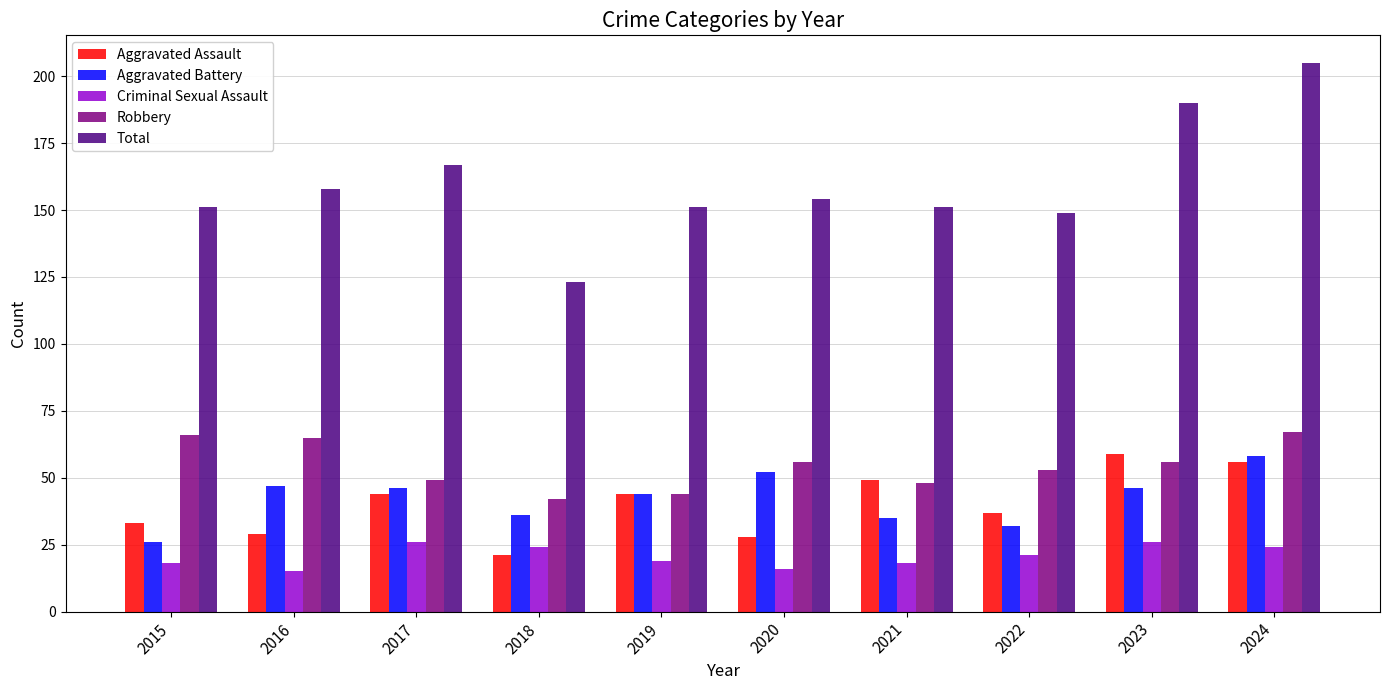

Reading left to right, list all the values displayed in this chart.

Aggravated Assault: 33	29	44	21	44	28	49	37	59	56
Aggravated Battery: 26	47	46	36	44	52	35	32	46	58
Criminal Sexual Assault: 18	15	26	24	19	16	18	21	26	24
Robbery: 66	65	49	42	44	56	48	53	56	67
Total: 151	158	167	123	151	154	151	149	190	205